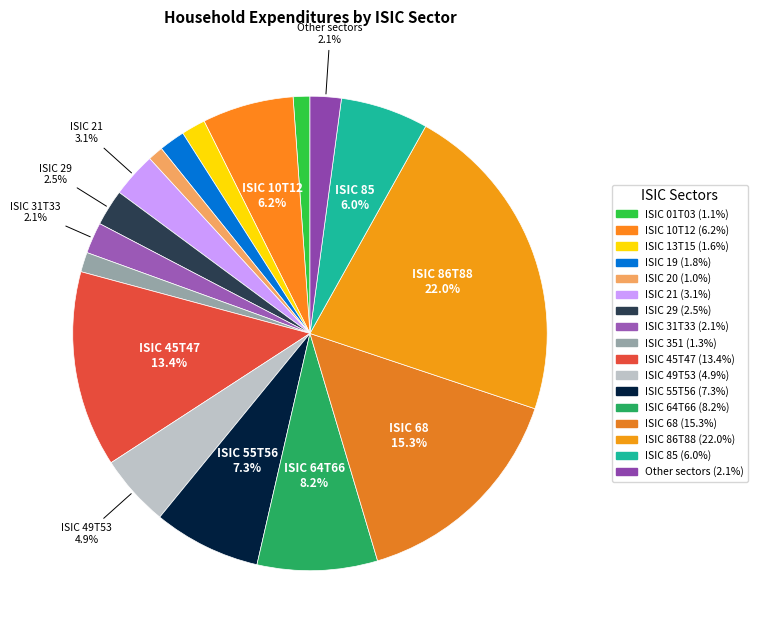

How many segments does this pie chart have?

17